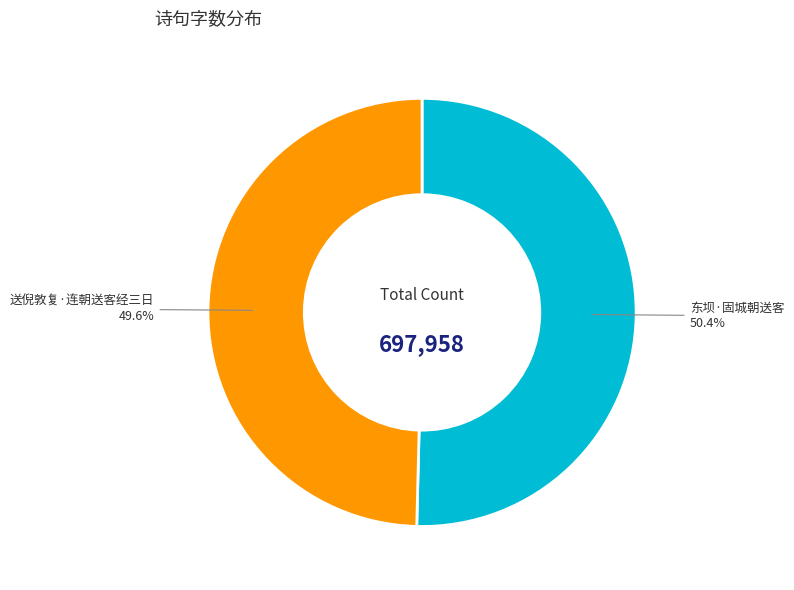

To the nearest percent, what is the difference between the 送倪敦复·连朝送客经三日 and 东坝·固城朝送客 slice percentages?

1%